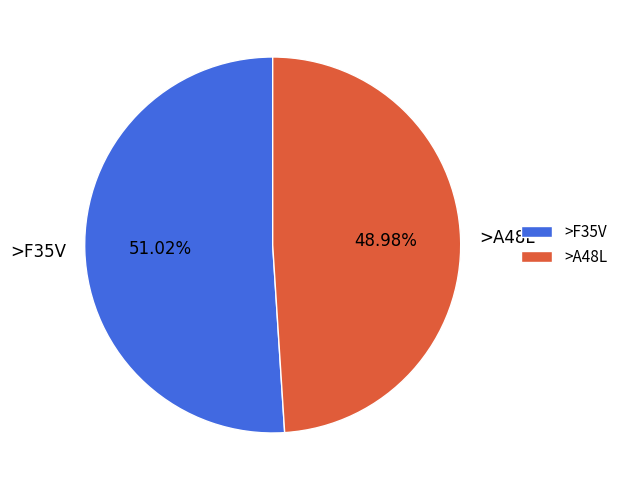

Does >A48L account for over 50% of the chart?

No